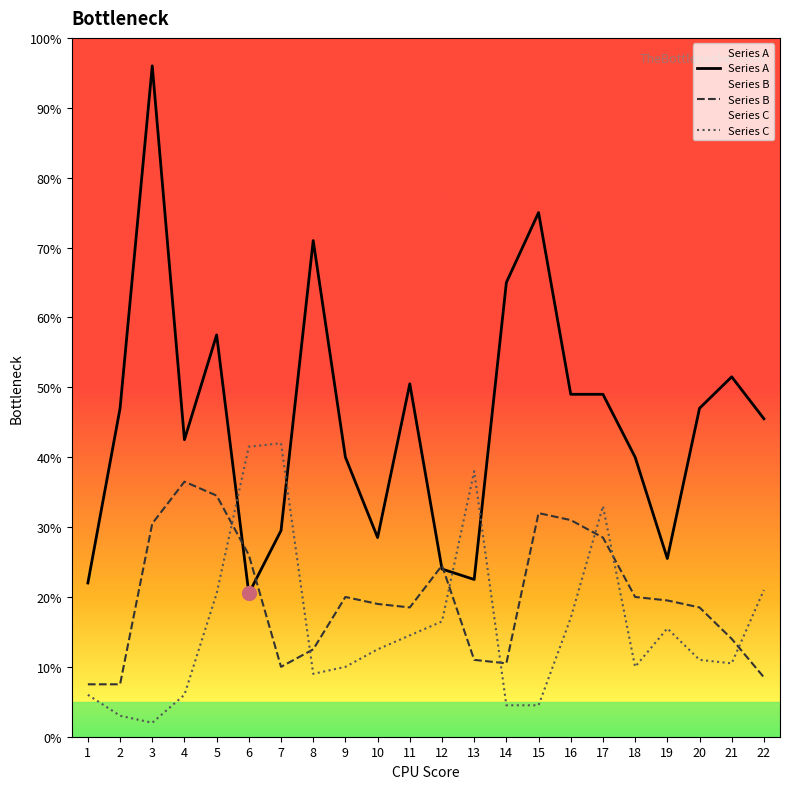

True or false: Series B and Series A intersect in this chart.

True